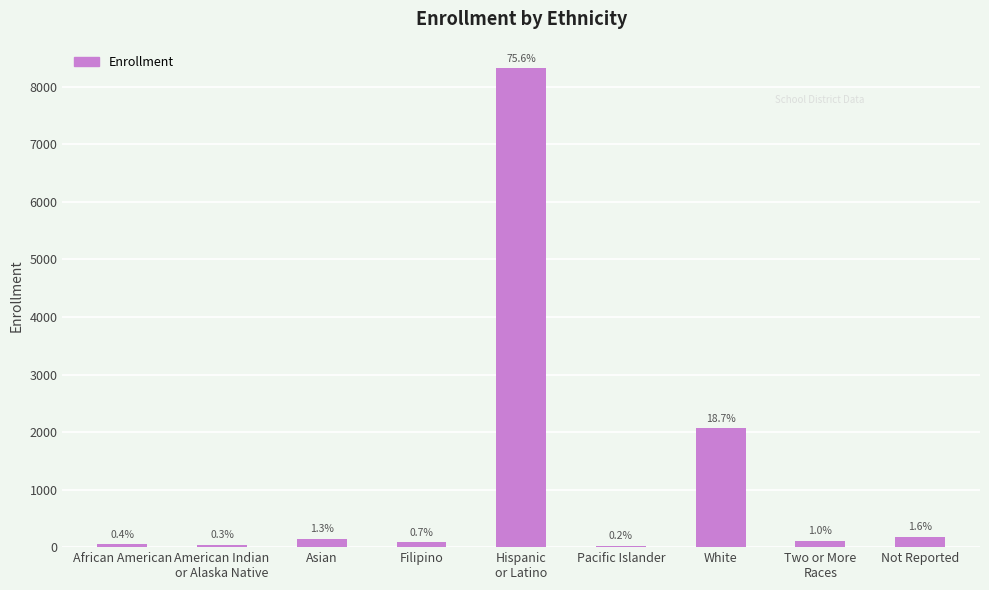

What position from the right is Pacific Islander?

4